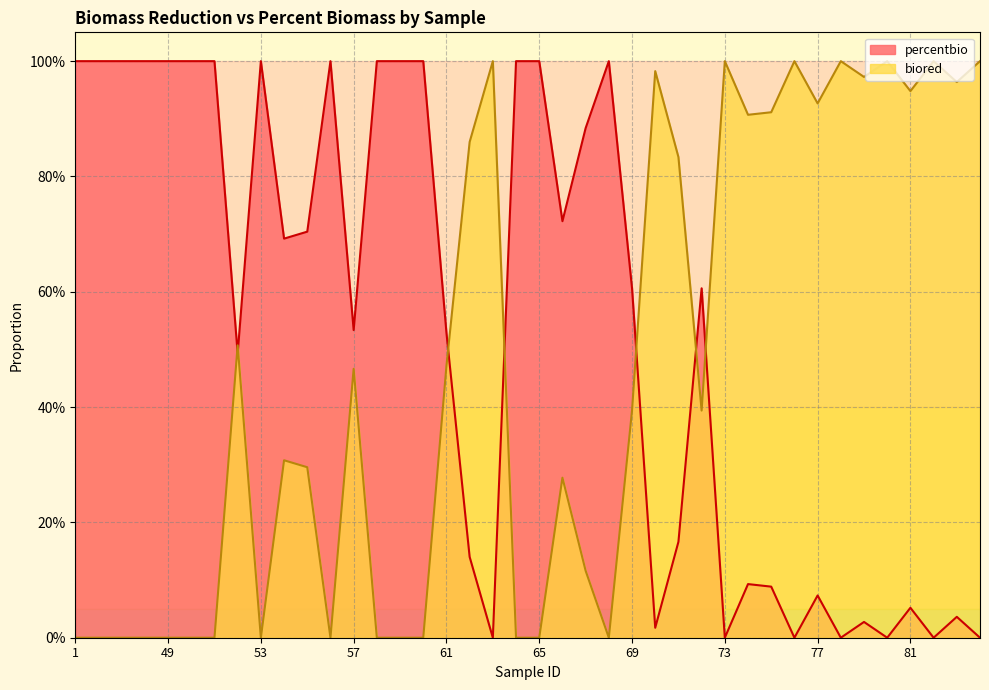

Where is percentbio nearest to the value 0?

63